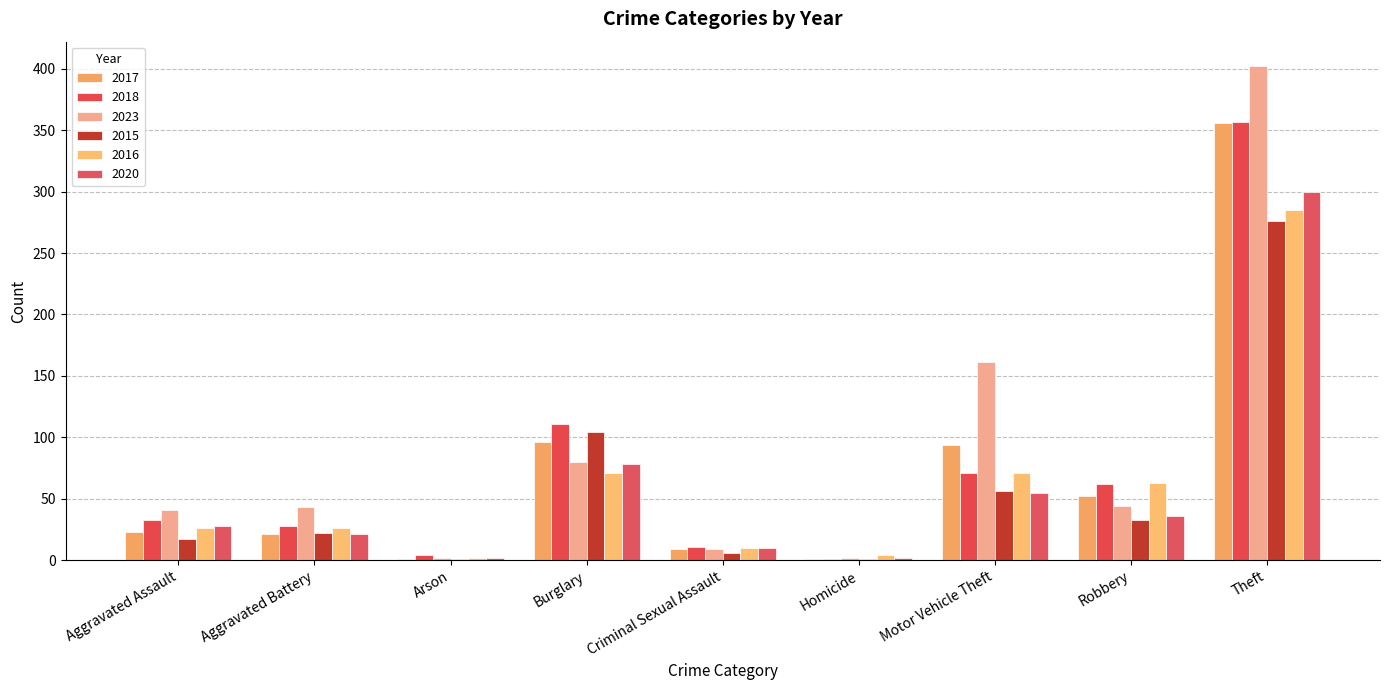

What is the maximum value for 2015?

276